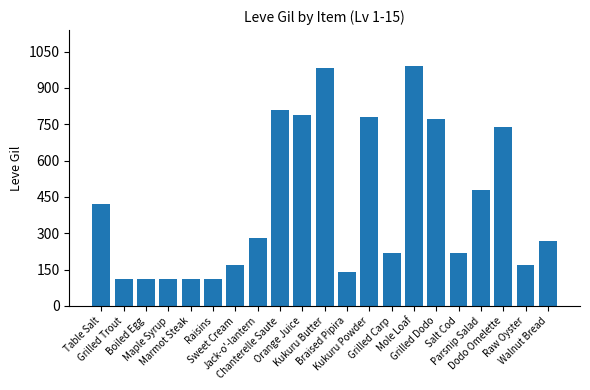

Is it true that the value at Jack-o'-lantern is 69?

False